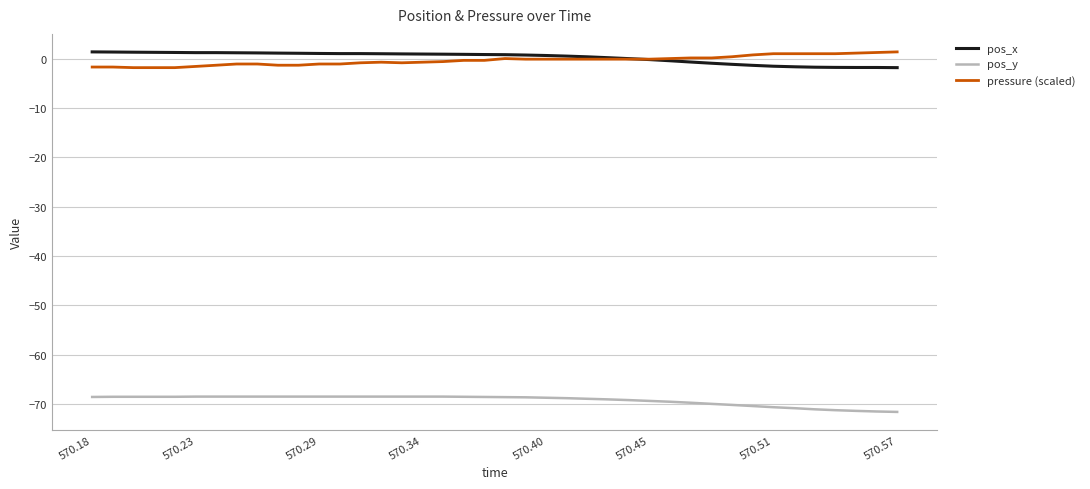

What is the difference between the maximum and minimum values in the pressure (scaled) series?

3.2